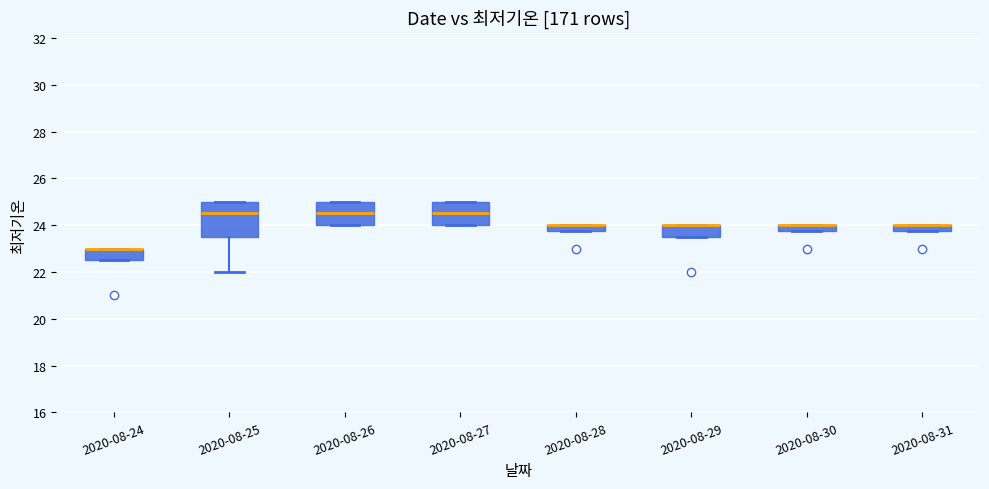

Where is the lower edge of the box for 2020-08-24 on the y-axis? The values are not printed on the chart, so give them approximately, as read against the axis.

22.6